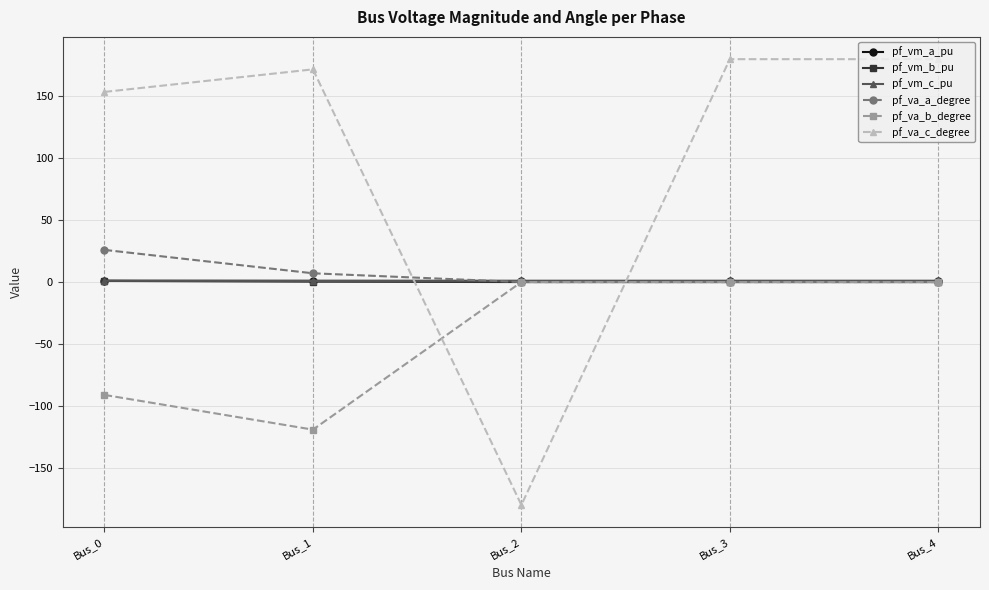

Which series has the largest total across all categories?

pf_va_c_degree